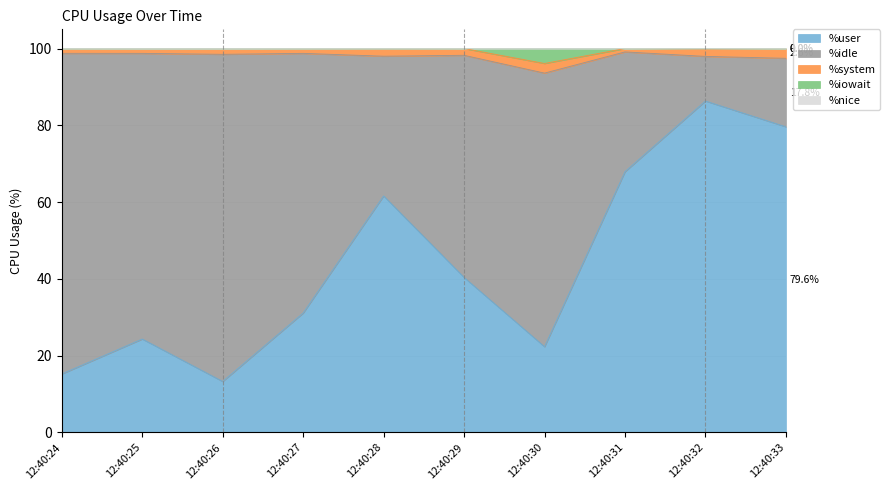

What is the value of the %idle point at the 9th from the left?

11.6